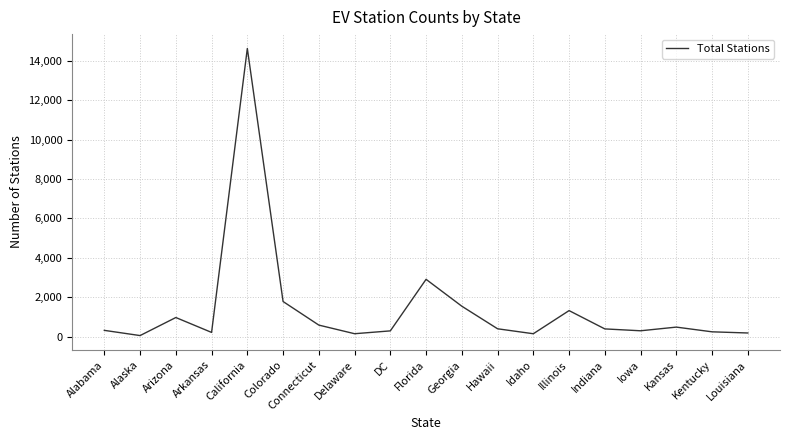

True or false: the data shows 406 at Hawaii.

True